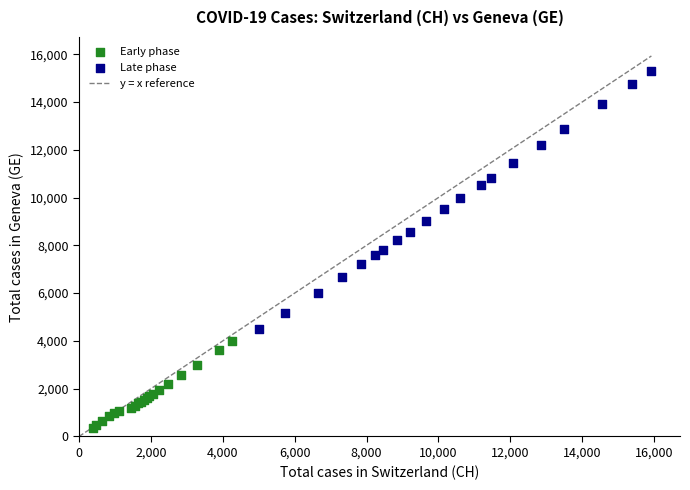

Which series reaches the minimum Y coordinate?

Early phase